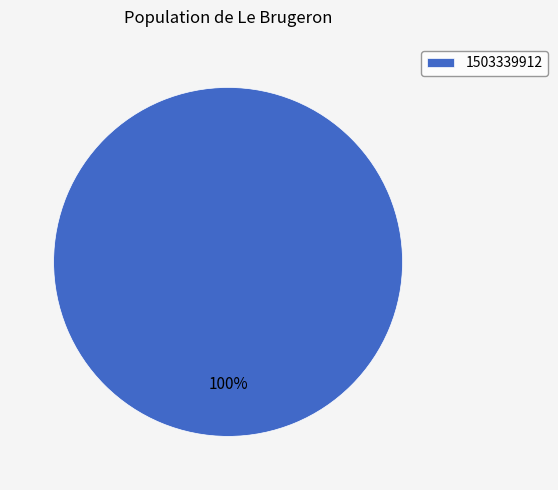

Is it true that 1503339912 is 100% of the pie?

True